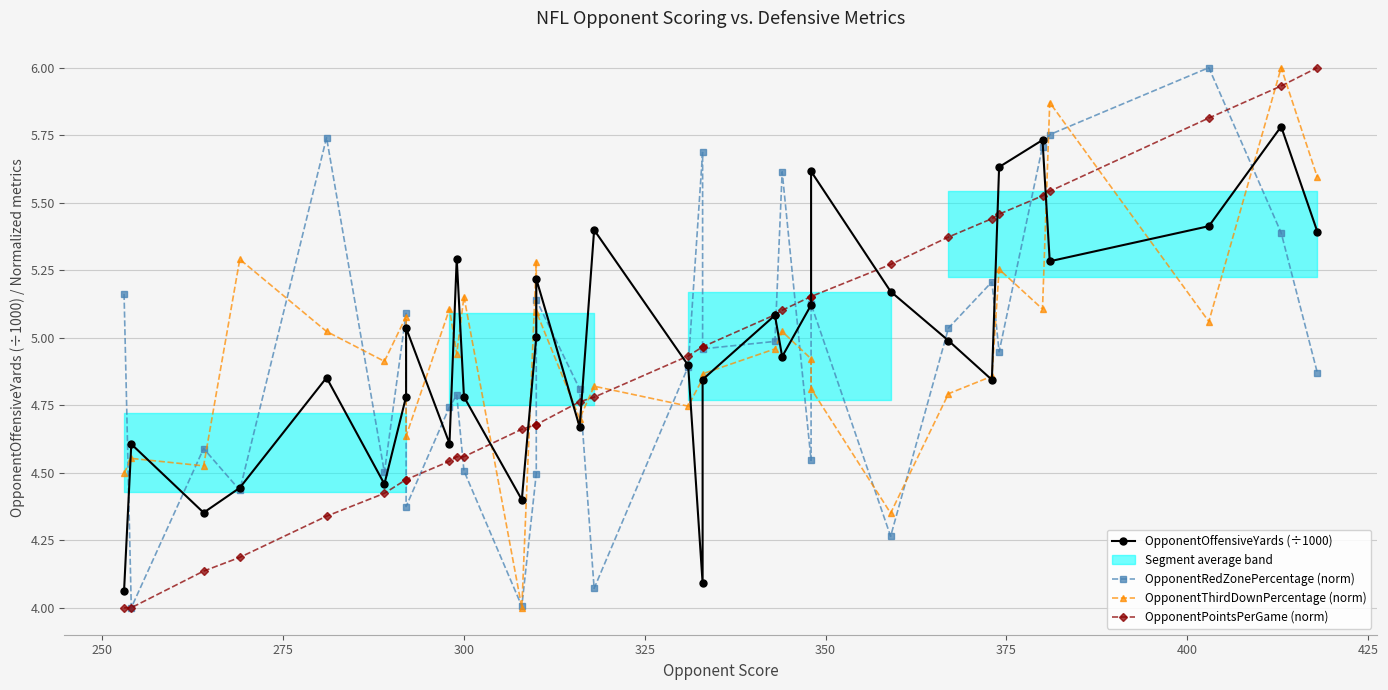

What is the value of the OpponentOffensiveYards (÷1000) point at the 27th from the left?

5.6